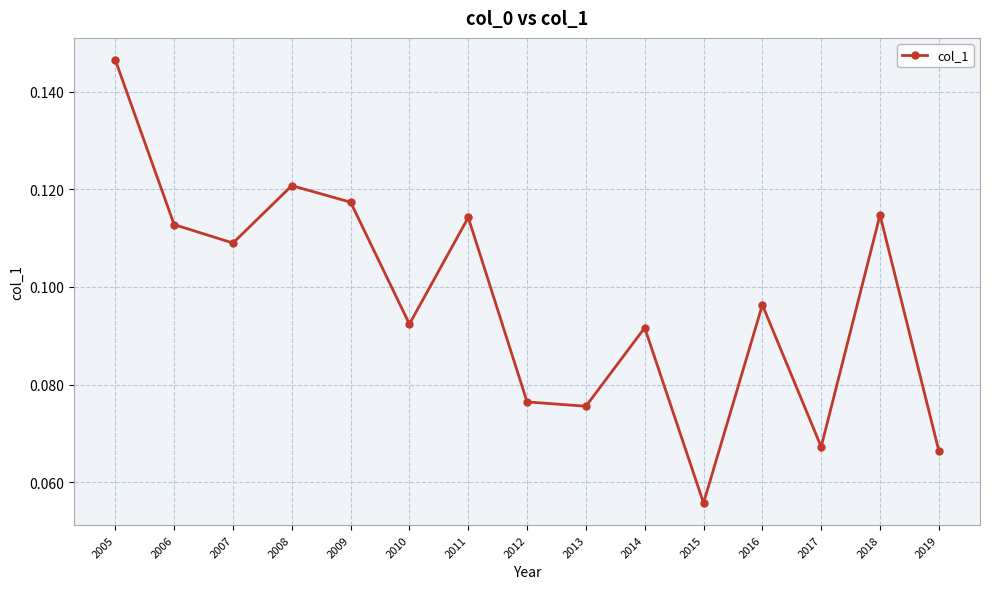

True or false: the data shows 0.0 at 2013.

False